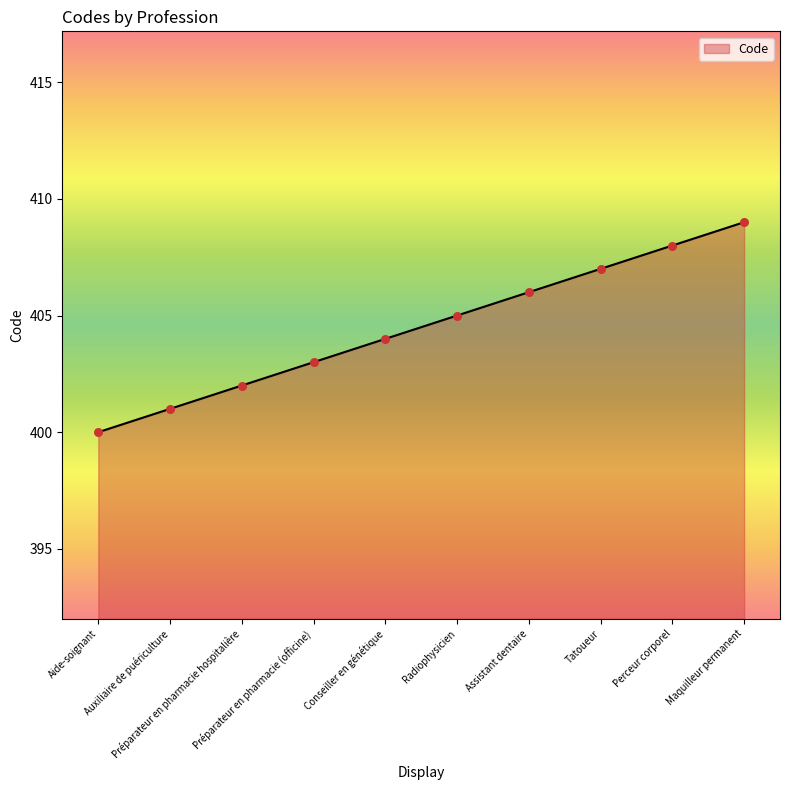

Between Préparateur en pharmacie (officine) and Auxiliaire de puériculture, which is larger?

Préparateur en pharmacie (officine)